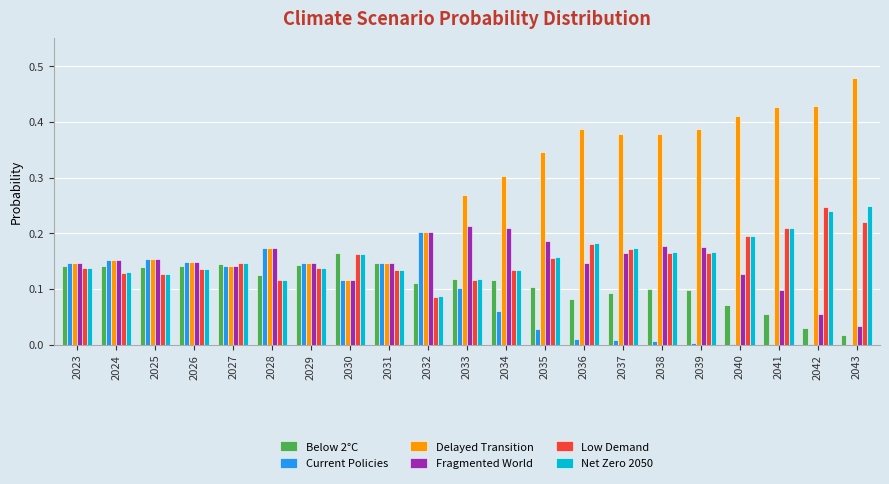

Does the chart contain stacked bars?

No